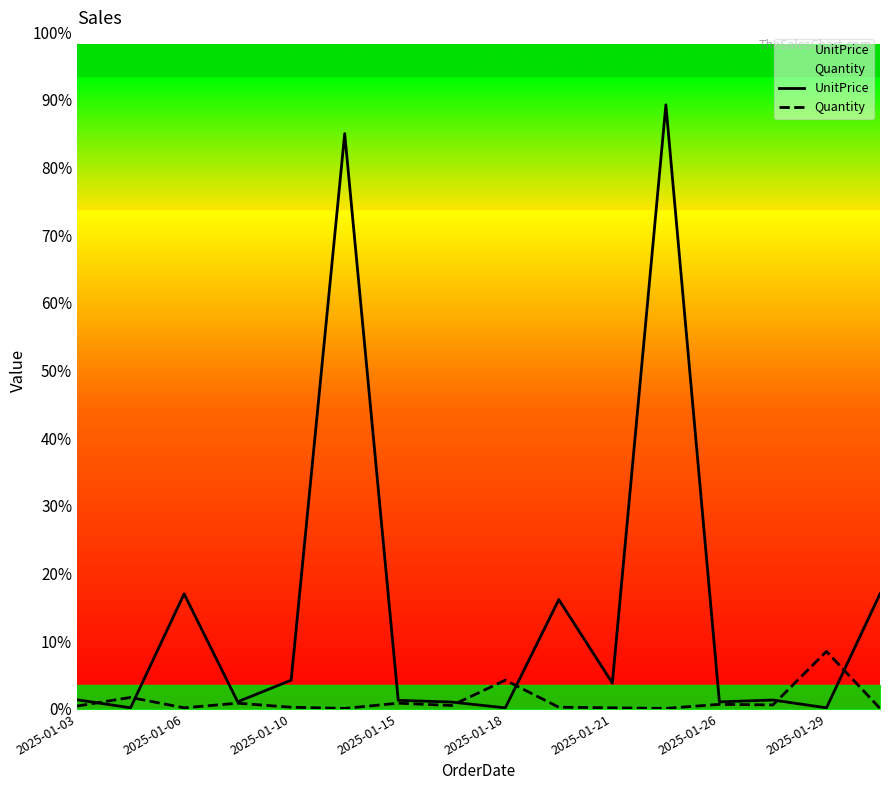

How many distinct data groups are displayed?

2